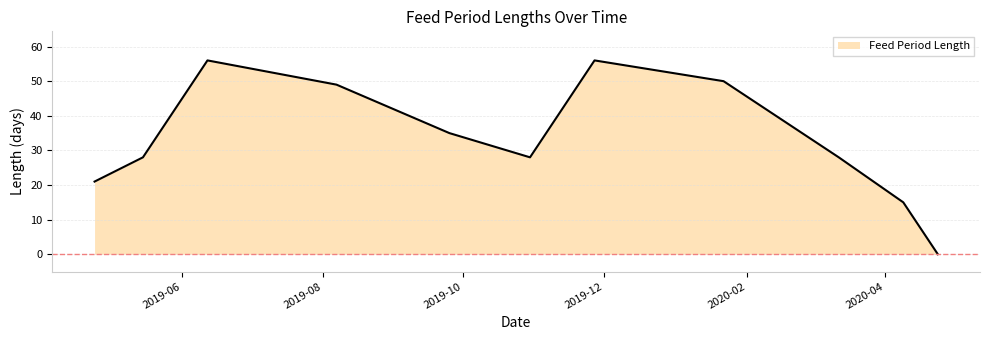

What is the difference between the maximum and minimum values?

56